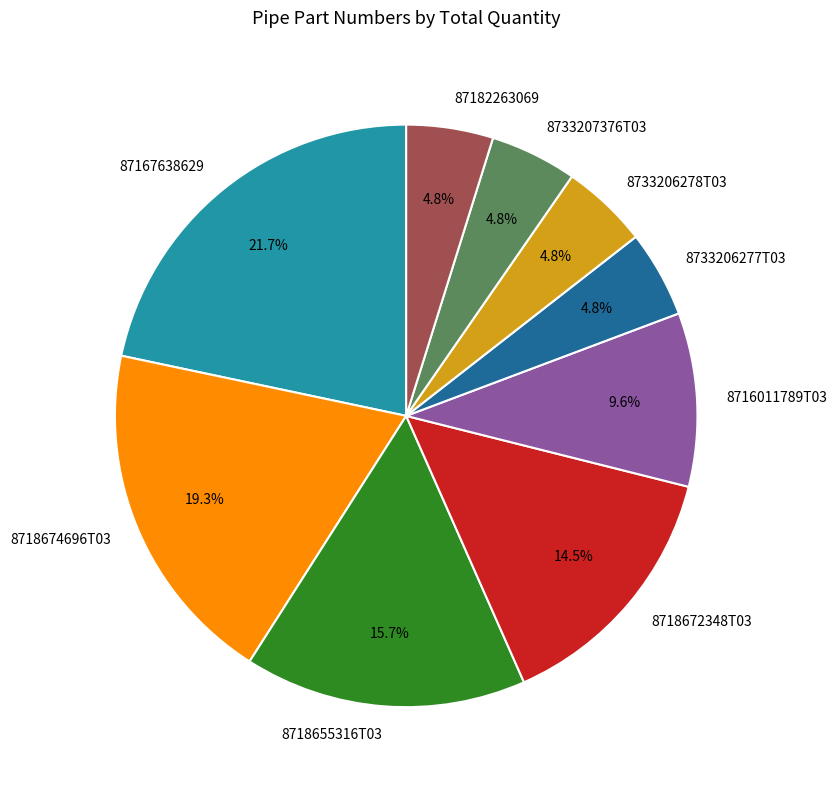

How many slices are in this pie chart?

9